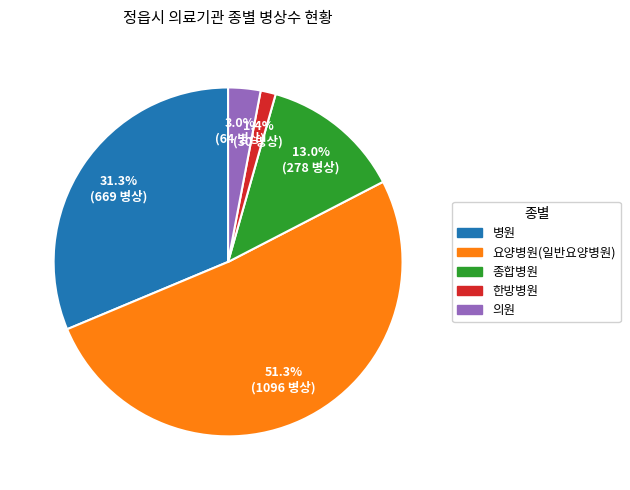

Does any single category account for the majority?

Yes